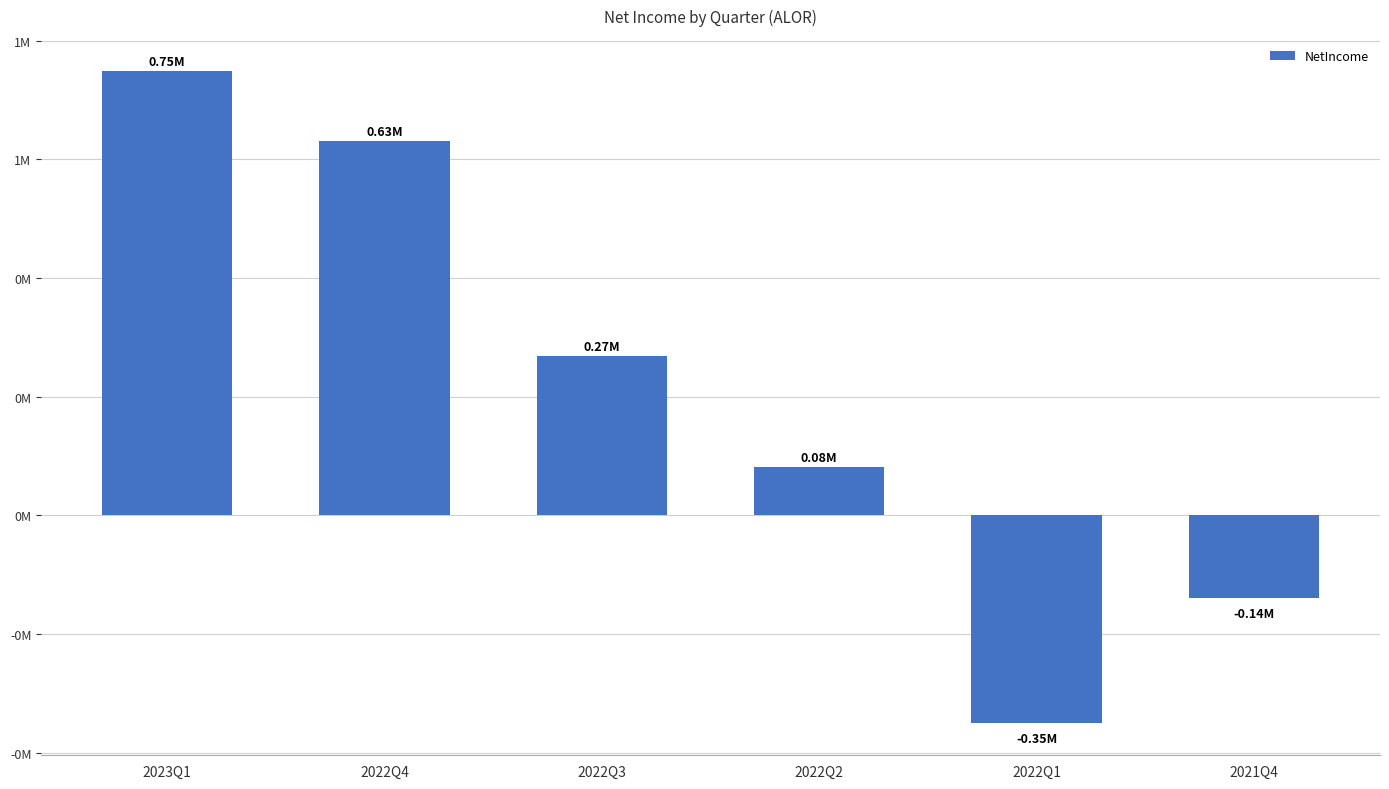

True or false: the data shows 52353.3 at 2022Q2.

False